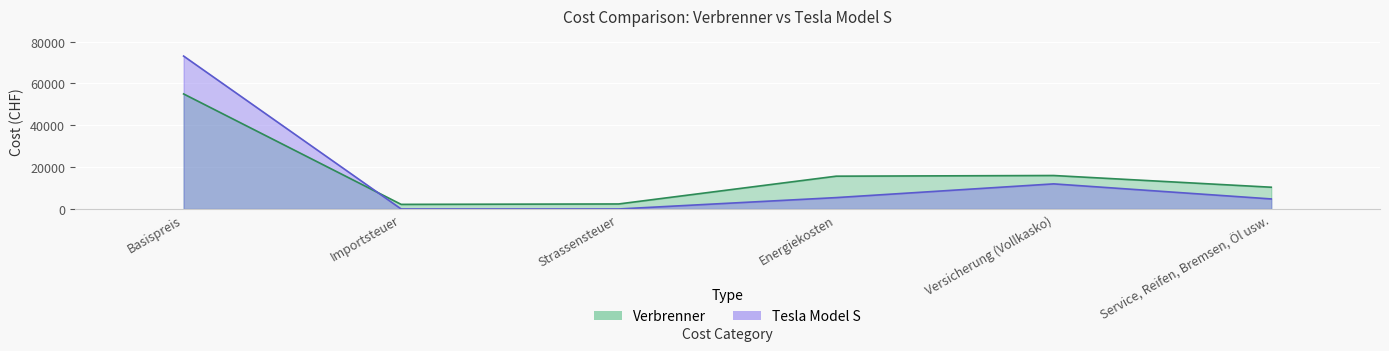

How many lines are shown in the chart?

2